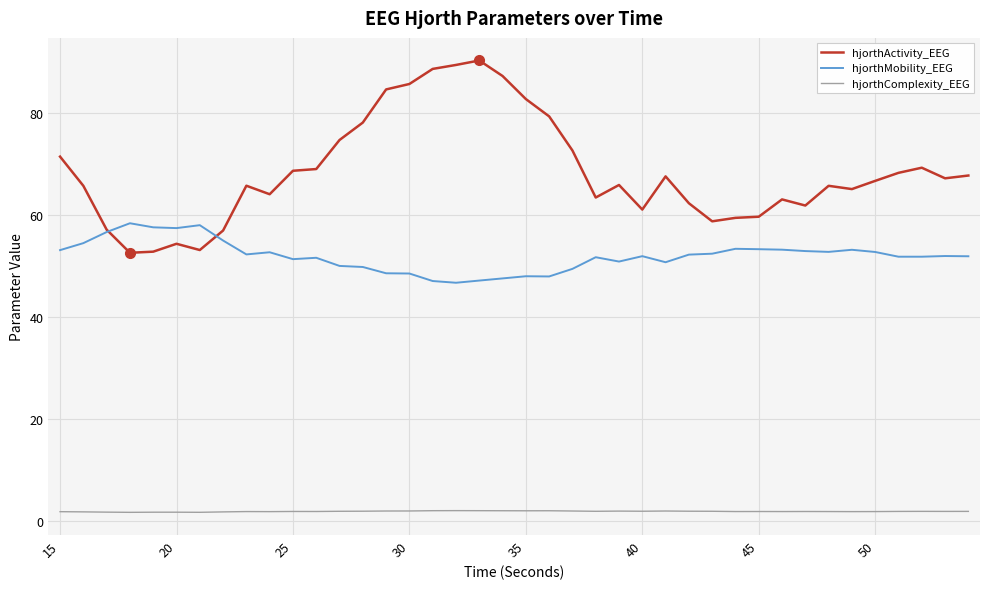

Which series has the largest total across all categories?

hjorthActivity_EEG